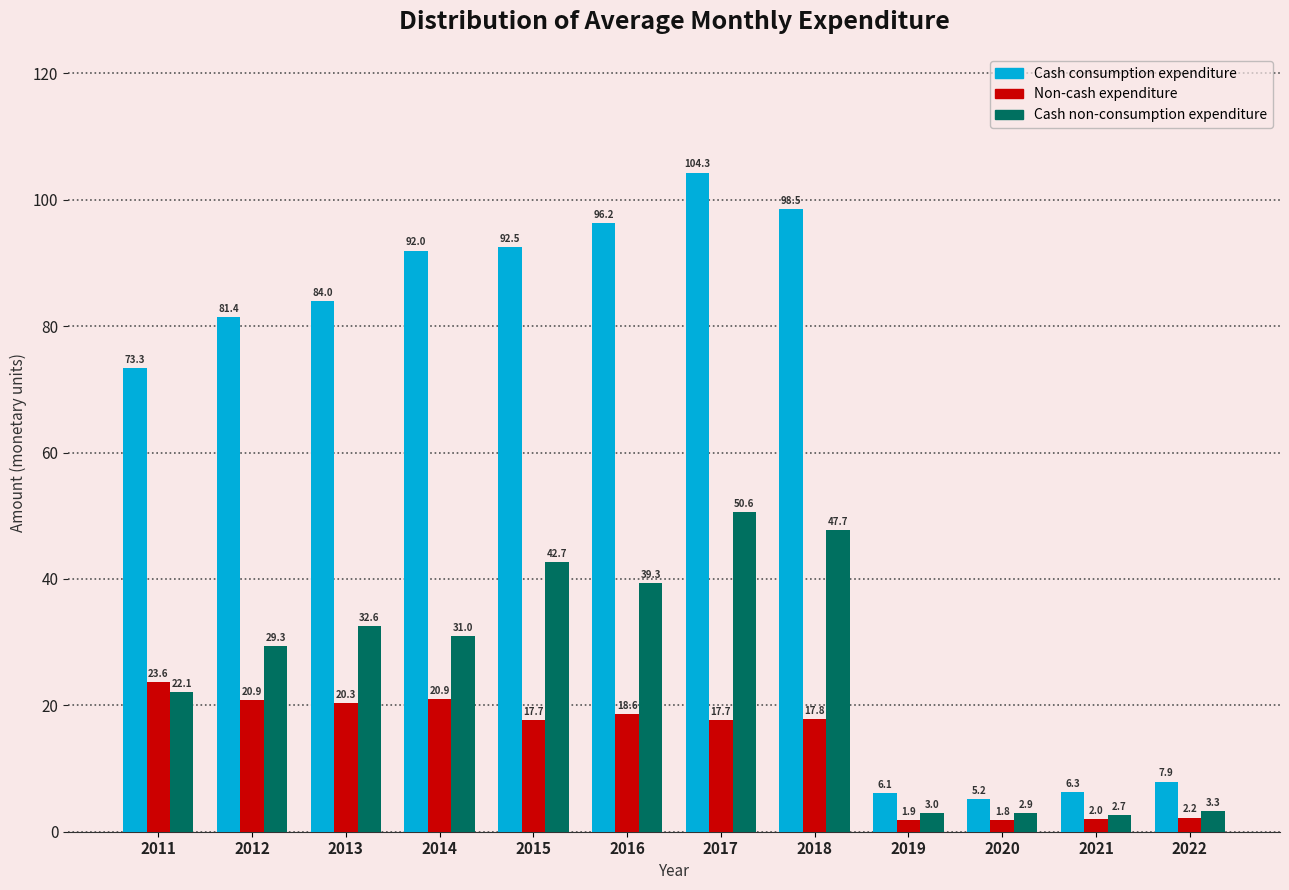

The value of Non-cash expenditure at 2017 is 17.7. True or false?

True